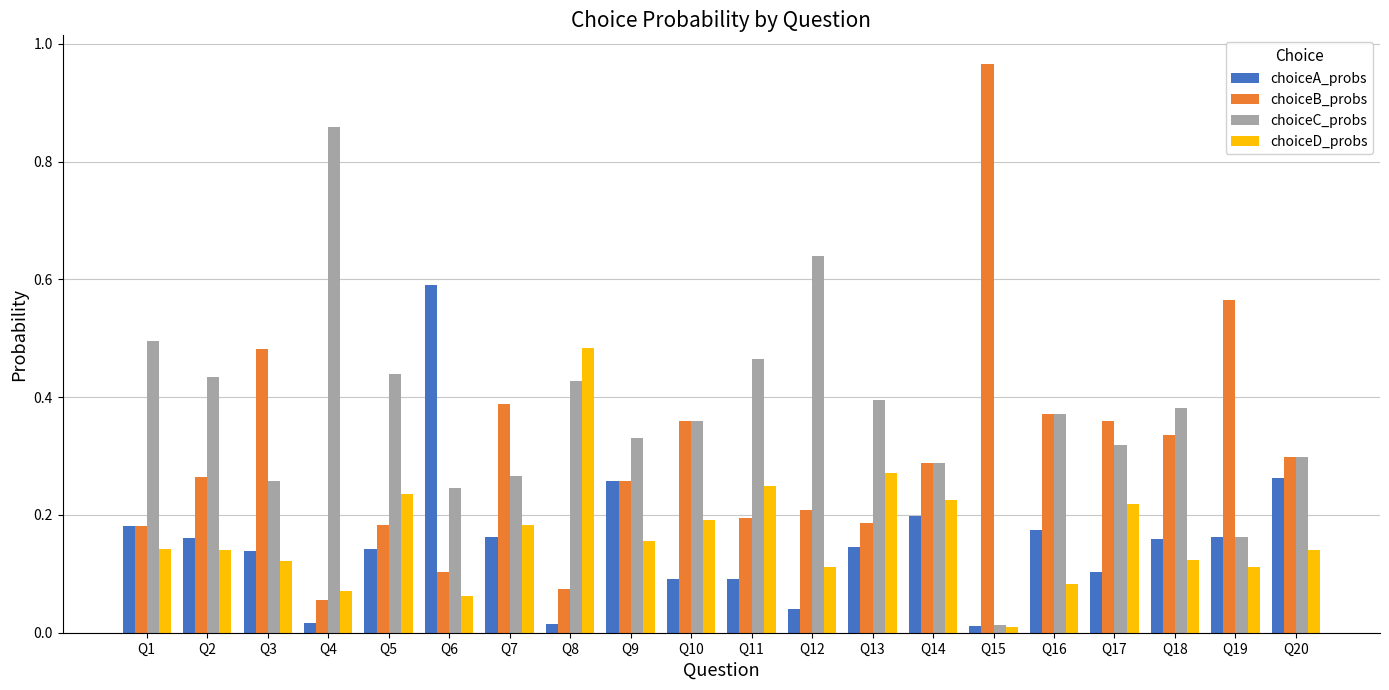

The value of choiceD_probs at Q7 is 0.2. True or false?

True